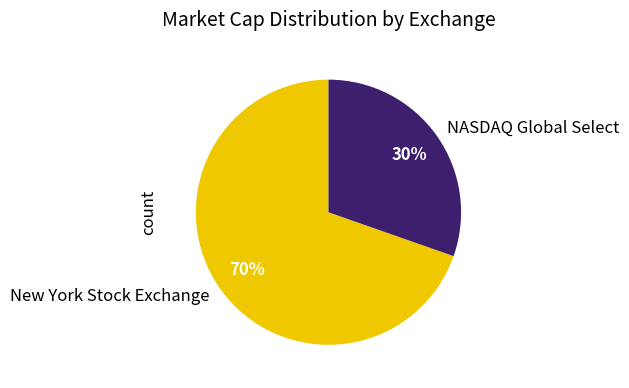

Between NASDAQ Global Select and New York Stock Exchange, which is larger?

New York Stock Exchange